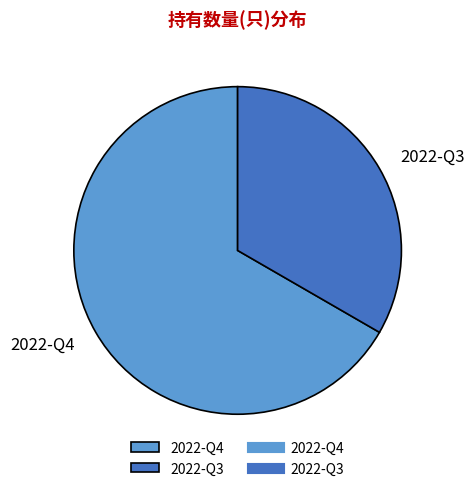

Is it true that 2022-Q3 is 33% of the pie?

True